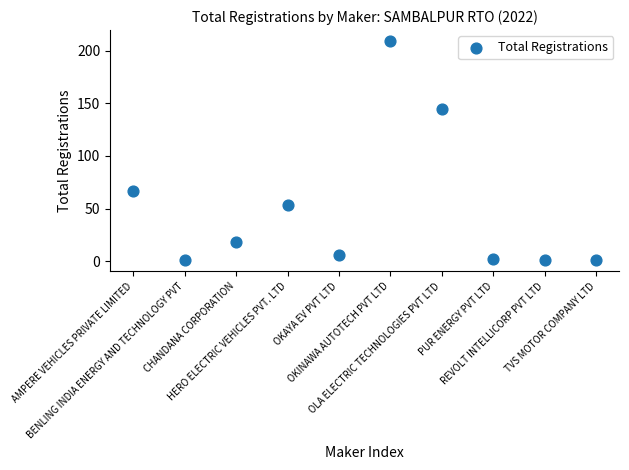

What is the range of X values (max minus min)?

9